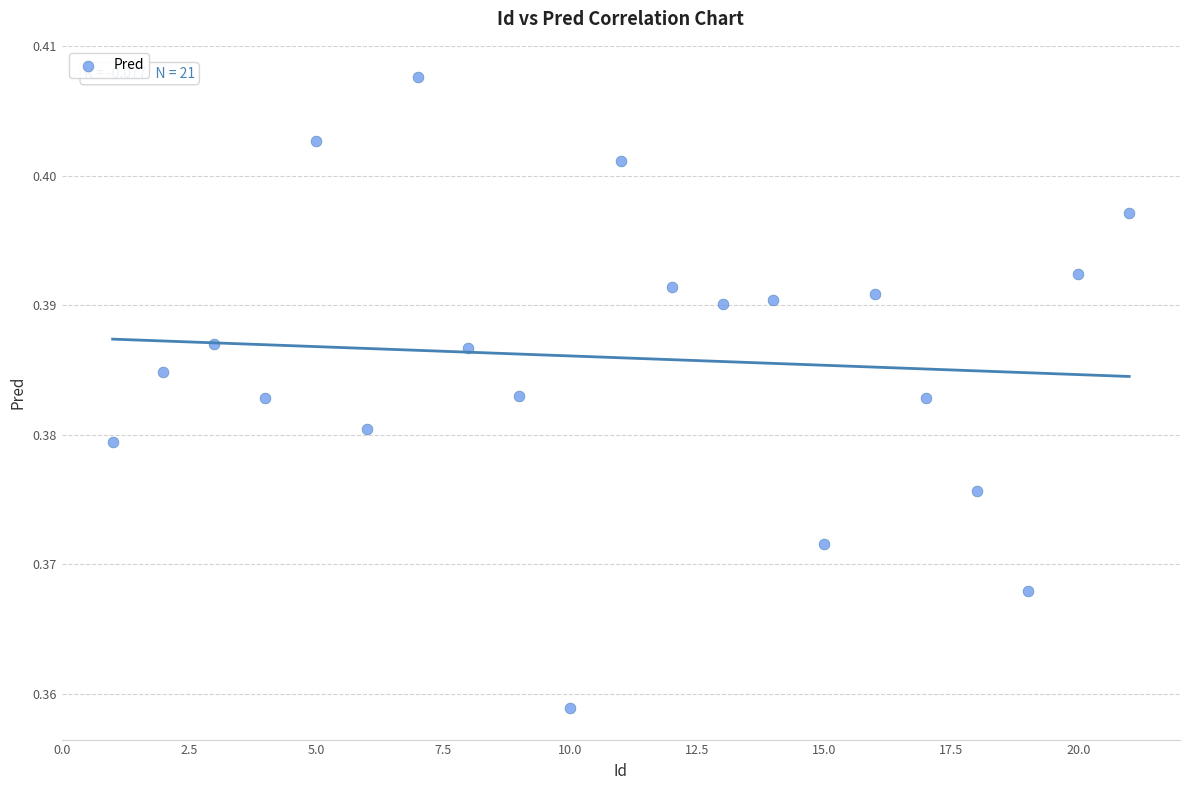

What is the range of X values (max minus min)?

20.0